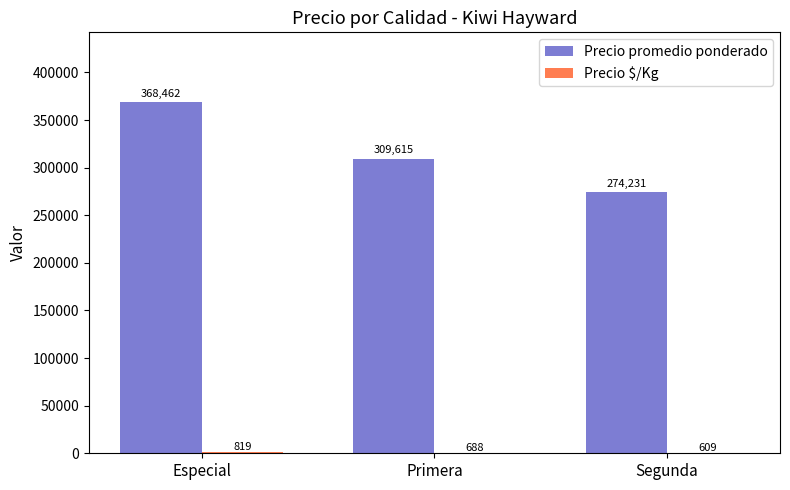

Is it true that Precio promedio ponderado equals 529087.0 at Primera?

False